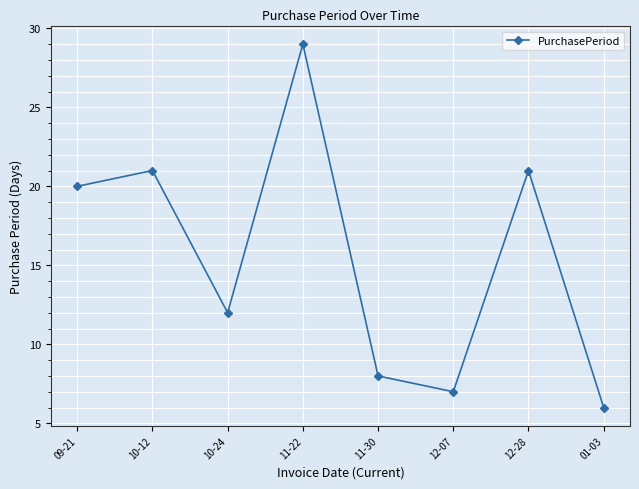

Where is the data nearest to the value 17?

09-21